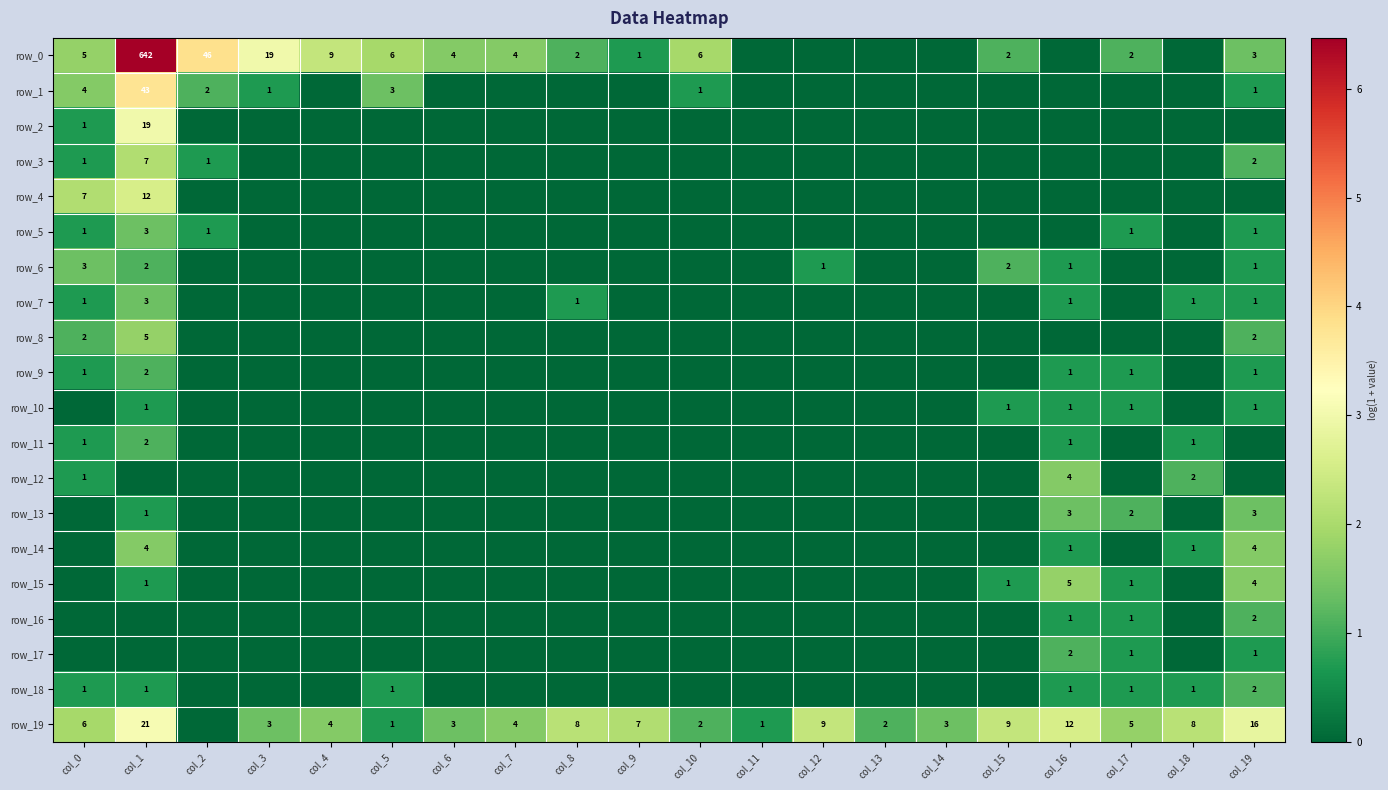

Which series has the largest total across all categories?

row_19